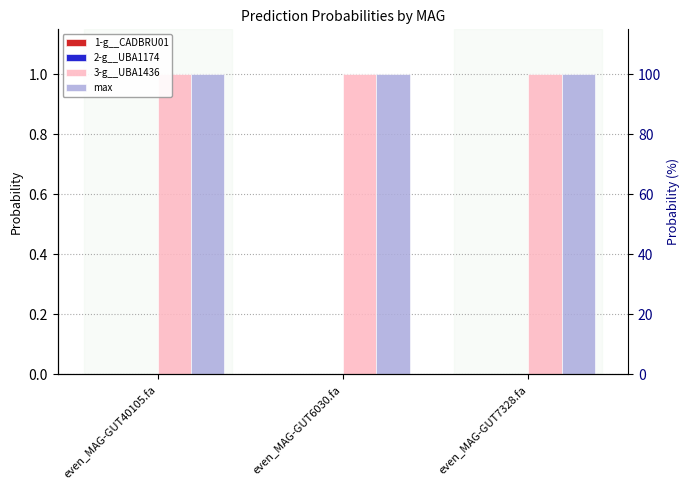

Reading left to right, list all the values displayed in this chart.

1-g__CADBRU01: even_MAG-GUT40105.fa=0.0	even_MAG-GUT6030.fa=0.0	even_MAG-GUT7328.fa=0.0
2-g__UBA1174: even_MAG-GUT40105.fa=0.0	even_MAG-GUT6030.fa=0.0	even_MAG-GUT7328.fa=0.0
3-g__UBA1436: even_MAG-GUT40105.fa=1.0	even_MAG-GUT6030.fa=1.0	even_MAG-GUT7328.fa=1.0
max: even_MAG-GUT40105.fa=1.0	even_MAG-GUT6030.fa=1.0	even_MAG-GUT7328.fa=1.0